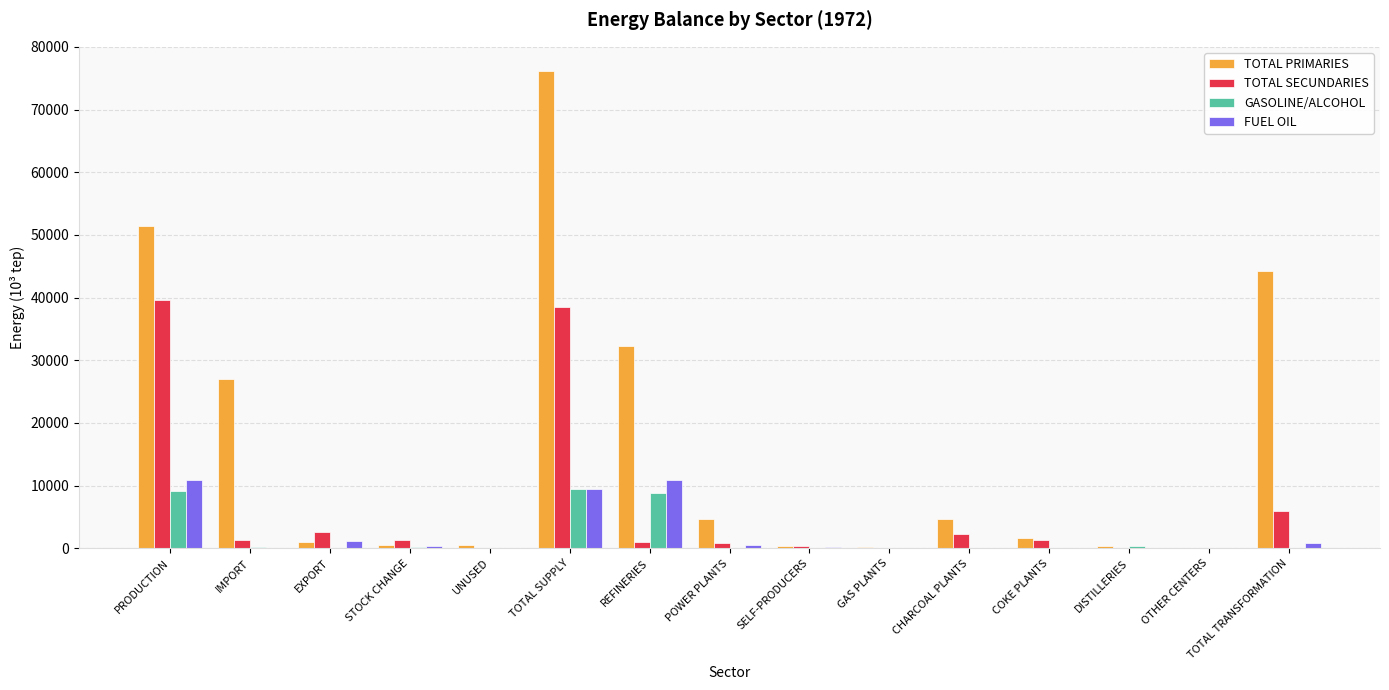

Read the TOTAL SECUNDARIES value at POWER PLANTS.

892.7